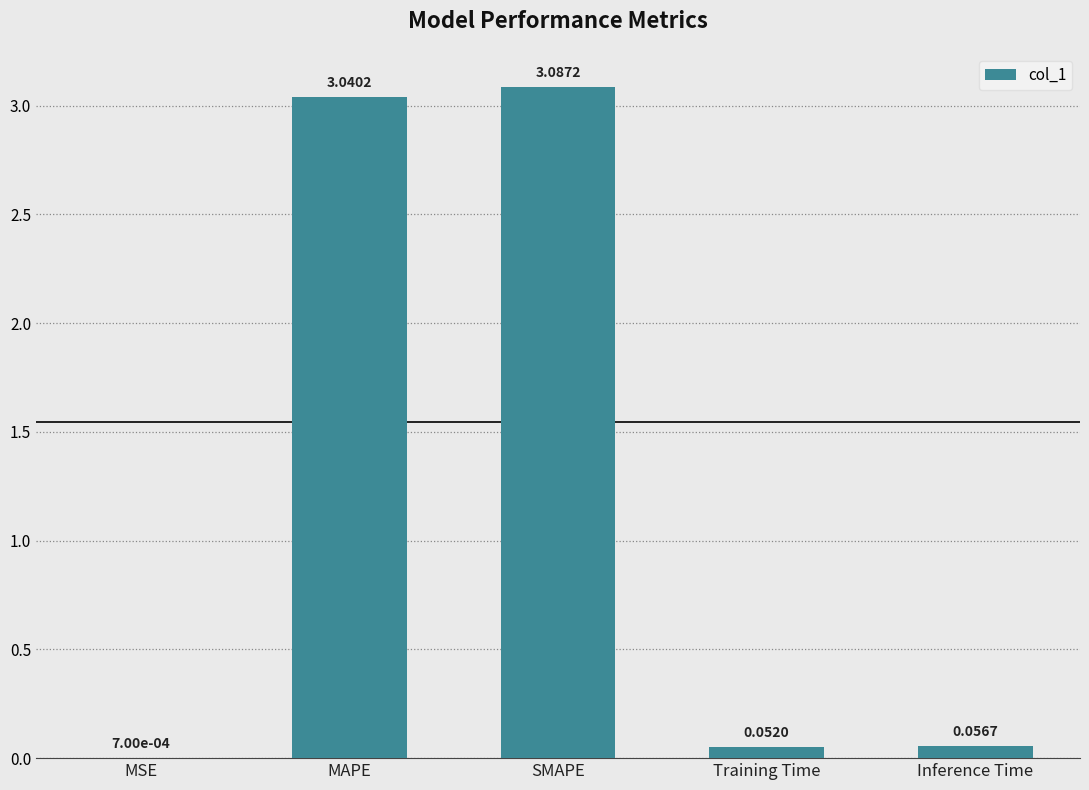

What is the average value?

1.2